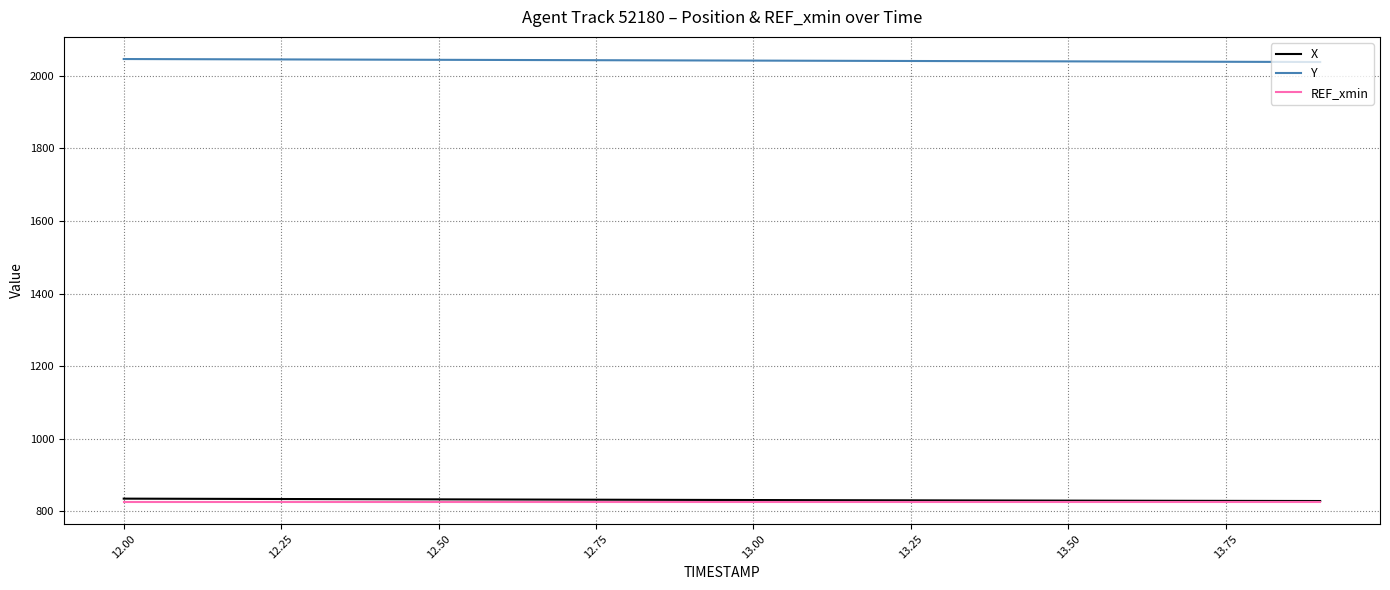

What is the minimum value shown in the chart?

826.5